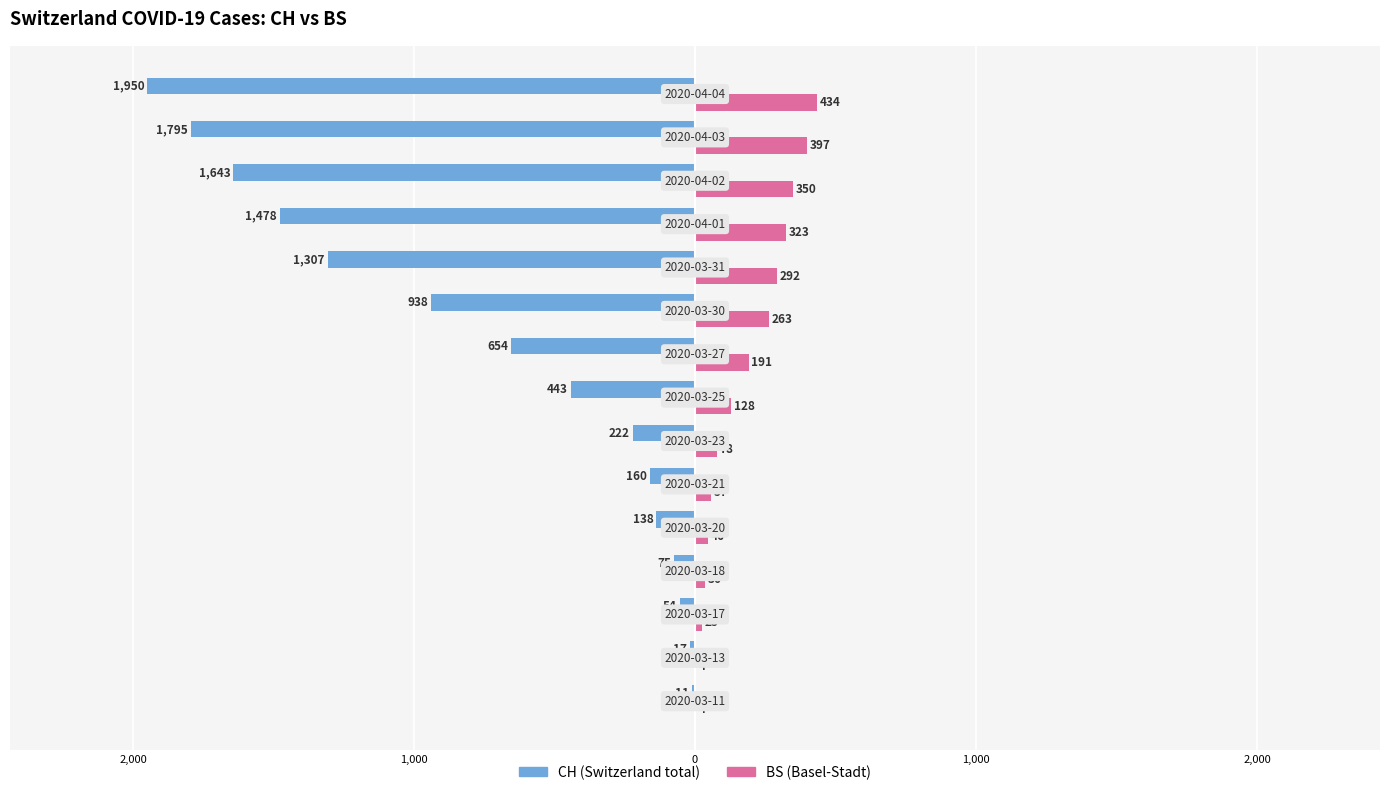

The value of BS at 1,000 is 38. True or false?

False